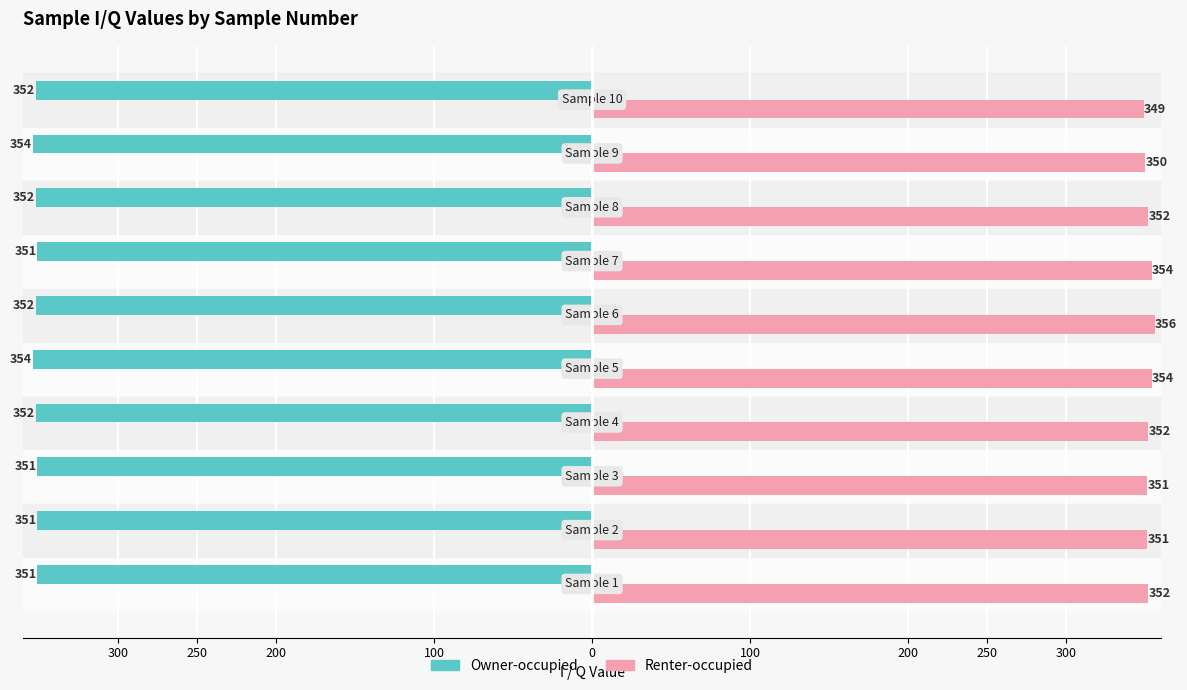

What are all the series names shown in the legend?

Owner-occupied, Renter-occupied